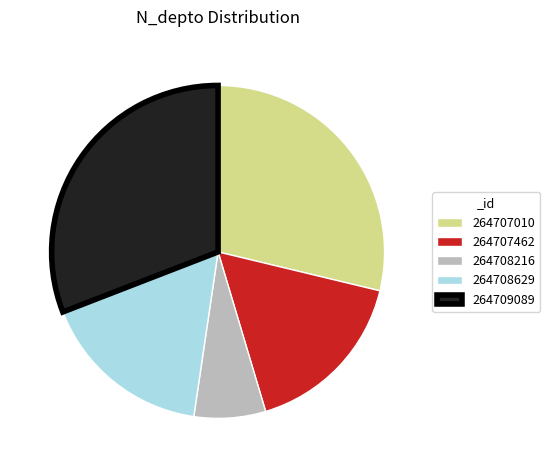

Which slice is the largest?

264709089